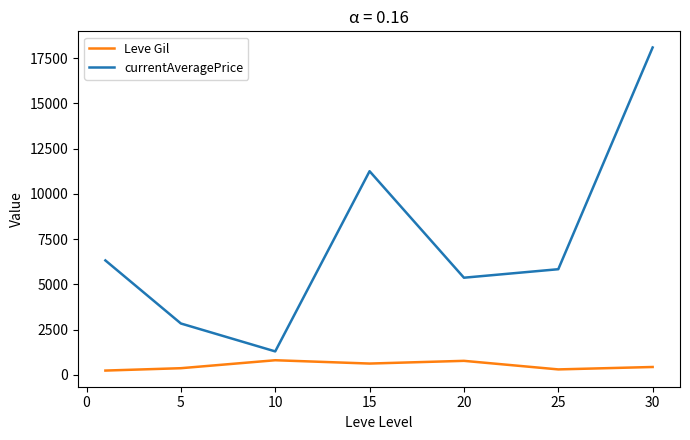

True or false: Leve Gil and currentAveragePrice cross at least once.

False